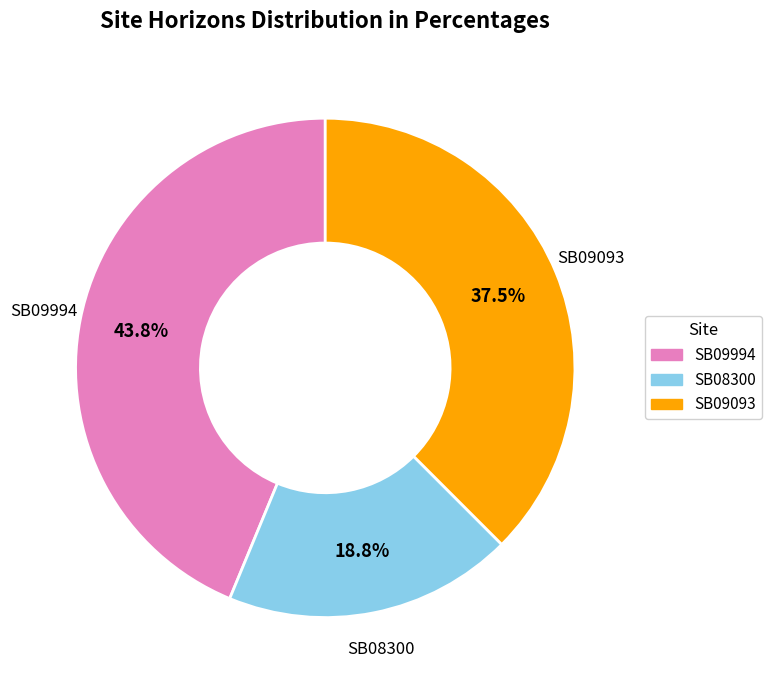

Count the number of slices in the pie.

3